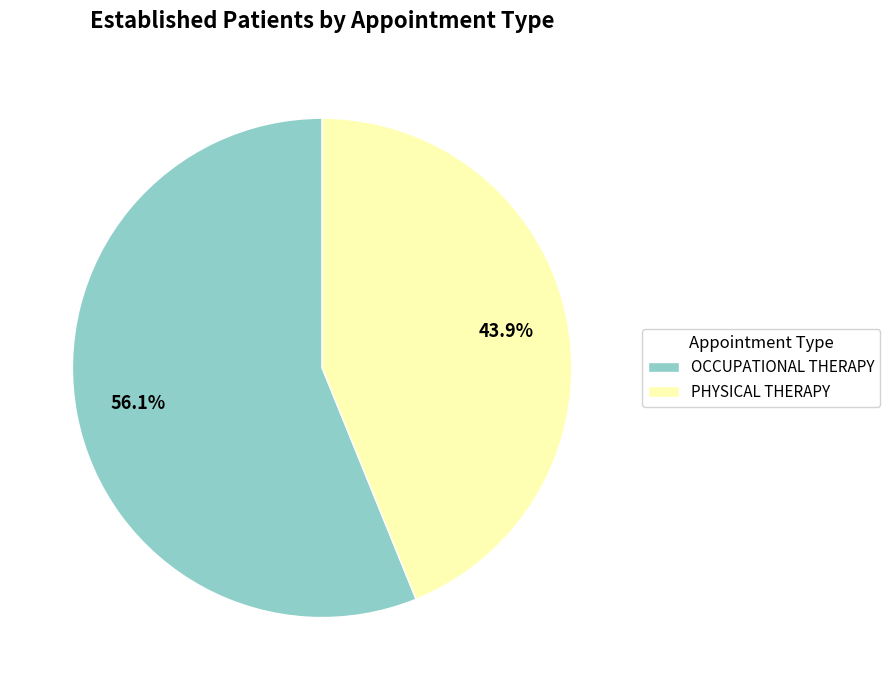

To the nearest percent, what is the difference between the OCCUPATIONAL THERAPY and PHYSICAL THERAPY slice percentages?

12%